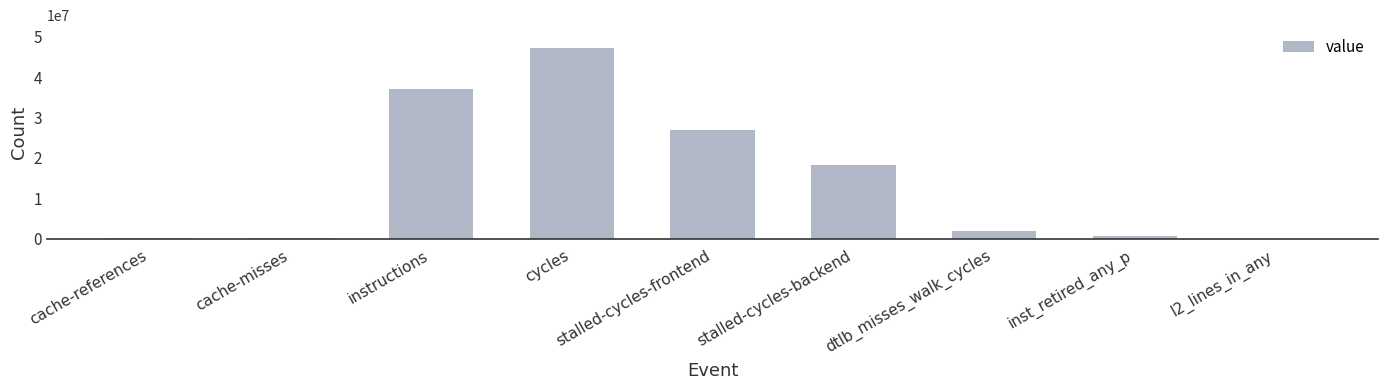

What is the greatest value displayed?

47212078